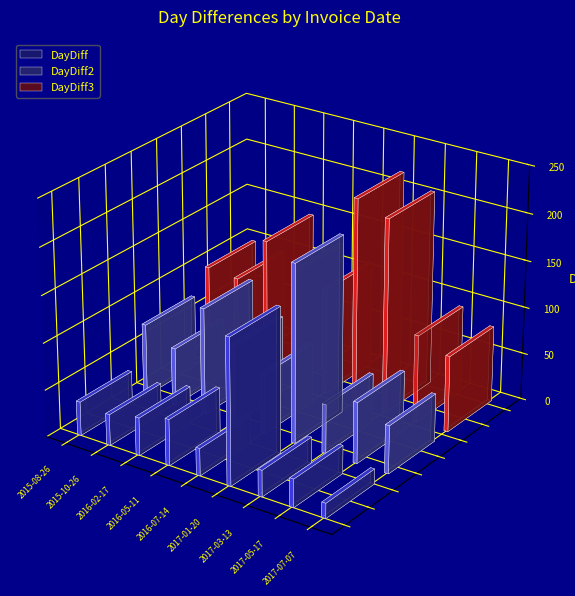

The value of DayDiff2 at 2016-05-11 is 122. True or false?

False